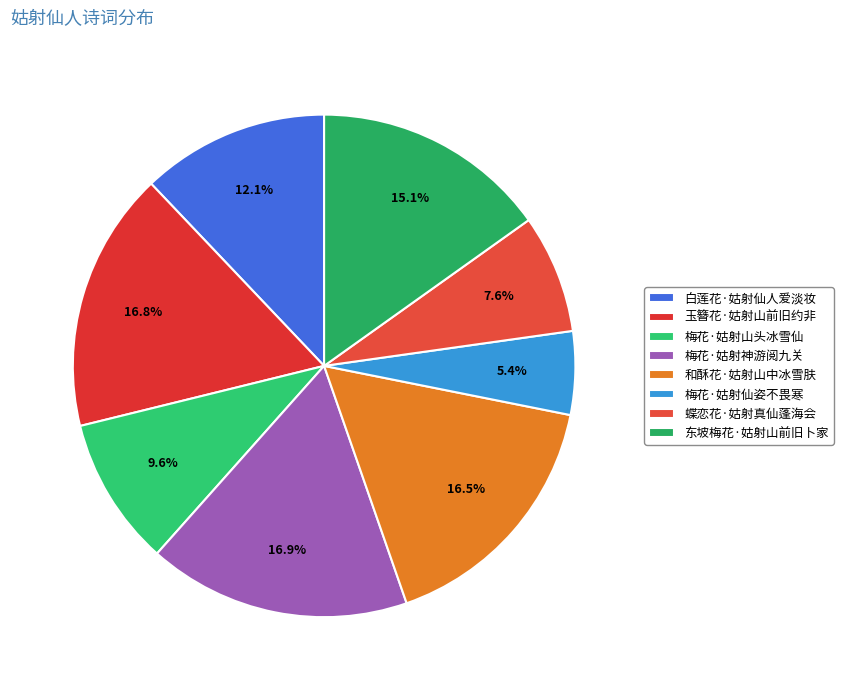

To the nearest percent, what is the difference between the largest and smallest slice percentages?

12%